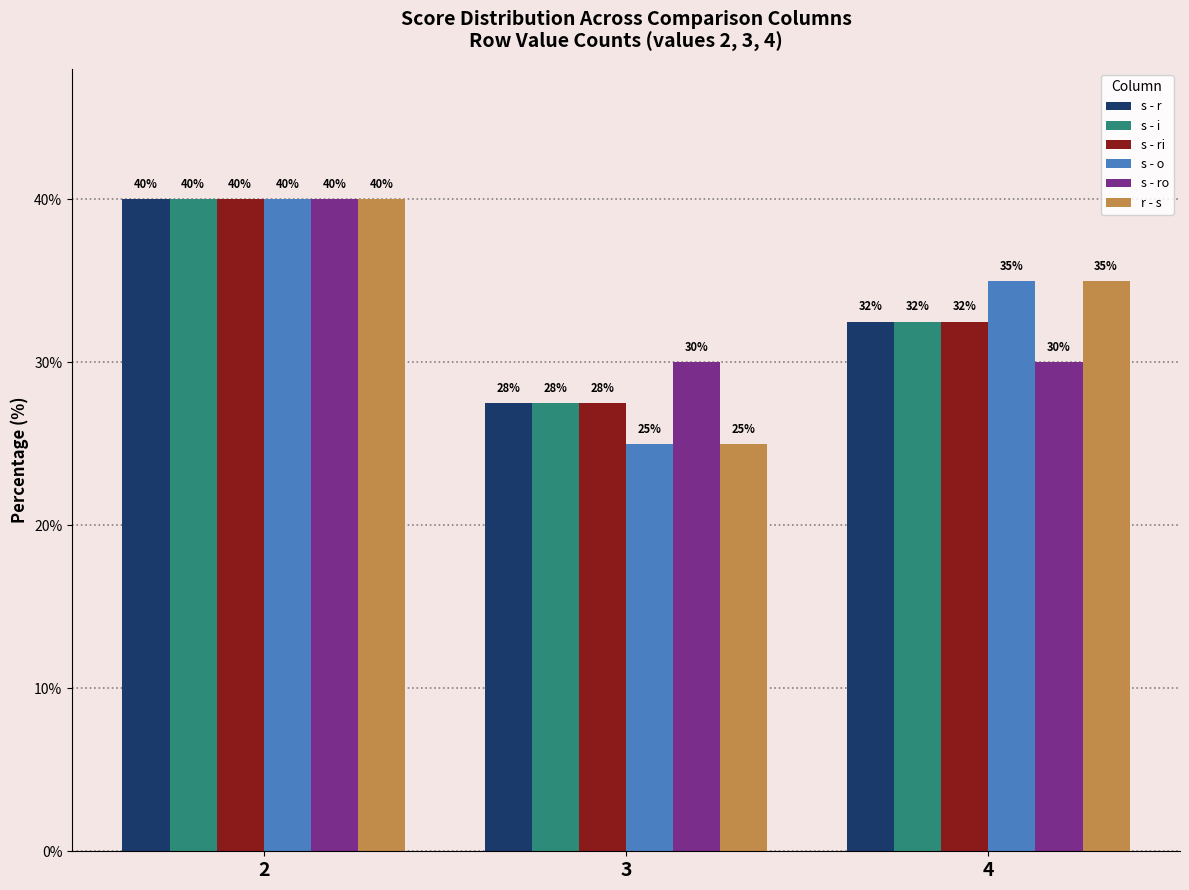

What is the smallest value displayed?

25.0